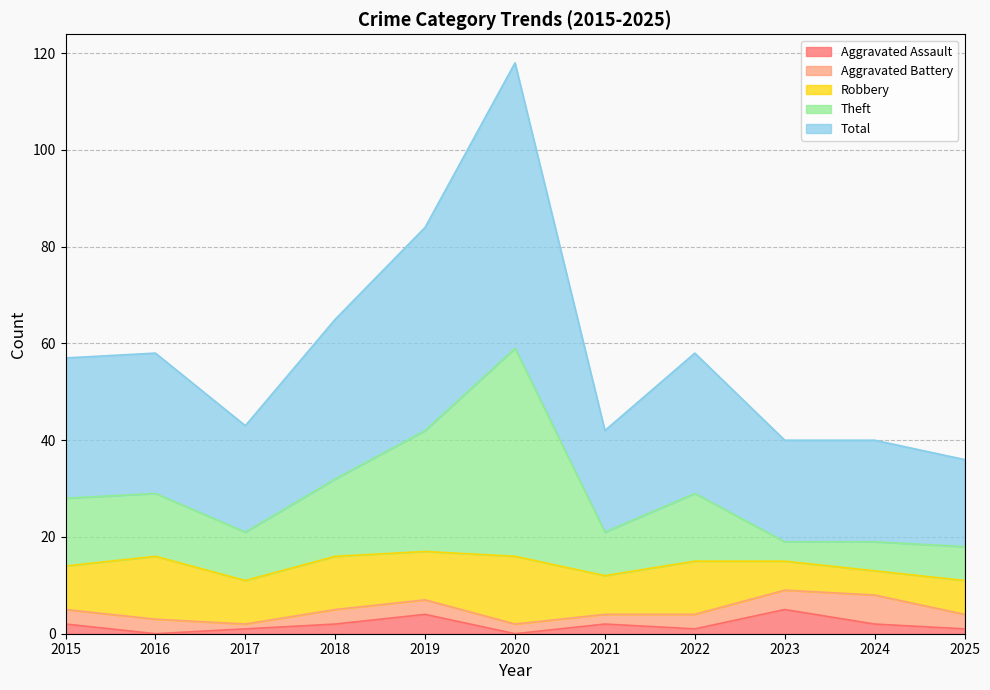

Is it true that Aggravated Assault equals 0 at 2016?

True